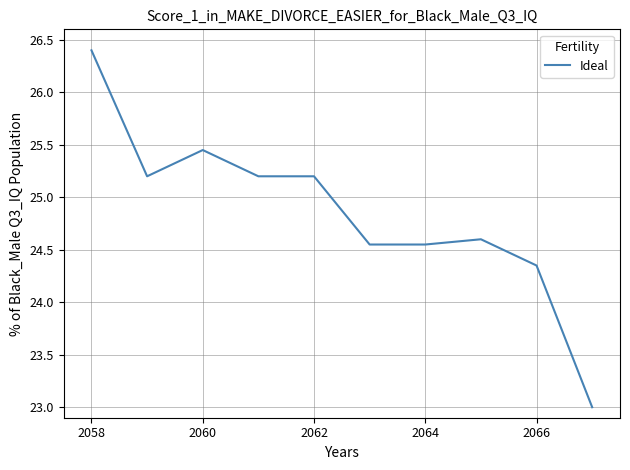

What is the greatest value displayed?

26.4